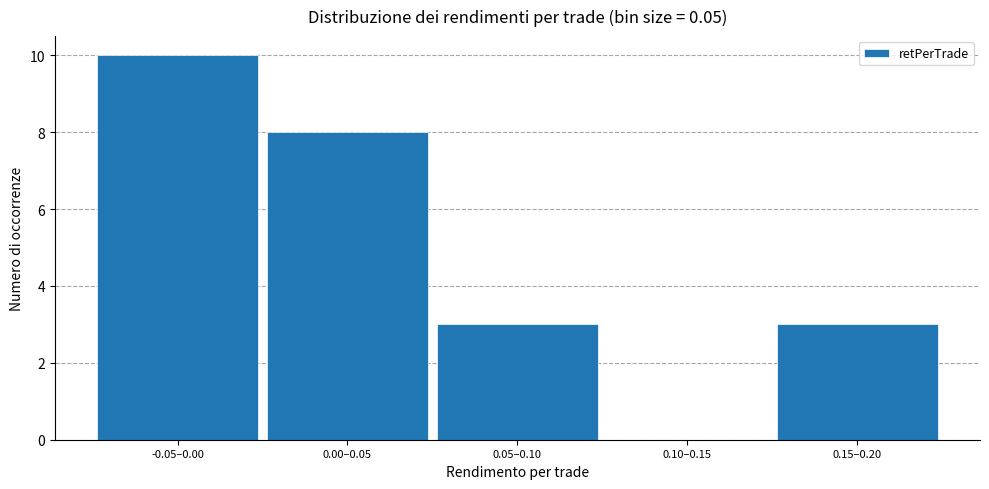

Reading left to right, extract all data points from this chart.

-0.05–0.00=10	0.00–0.05=8	0.05–0.10=3	0.10–0.15=0	0.15–0.20=3